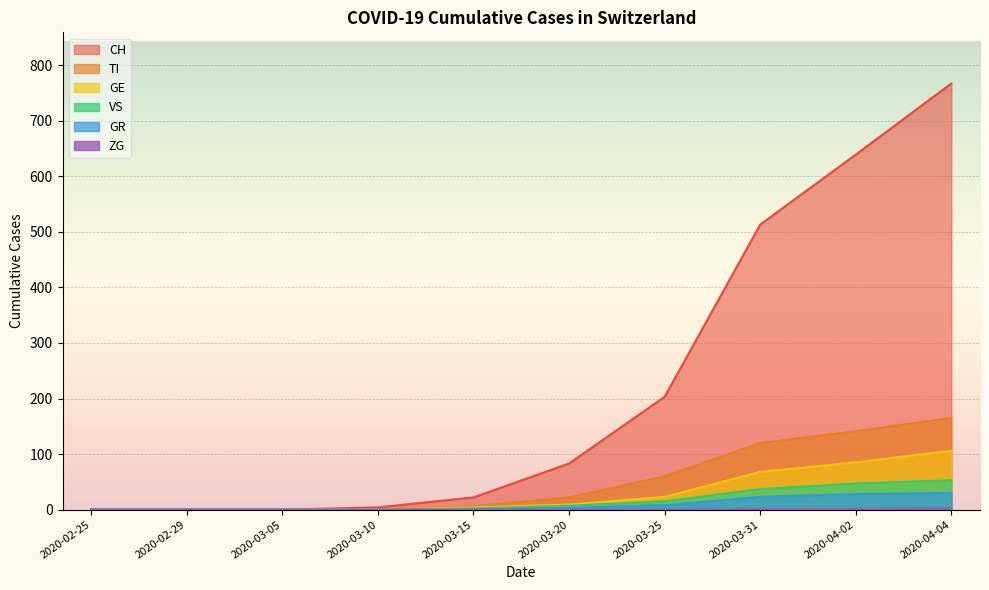

Reading left to right, list all the values displayed in this chart.

CH: 2020-02-25=0	2020-02-29=0	2020-03-05=0	2020-03-10=4	2020-03-15=22	2020-03-20=83	2020-03-25=203	2020-03-31=513	2020-04-02=639	2020-04-04=767
GE: 2020-02-25=0	2020-02-29=0	2020-03-05=0	2020-03-10=1	2020-03-15=4	2020-03-20=9	2020-03-25=23	2020-03-31=68	2020-04-02=85	2020-04-04=106
GR: 2020-02-25=0	2020-02-29=0	2020-03-05=0	2020-03-10=0	2020-03-15=0	2020-03-20=3	2020-03-25=8	2020-03-31=23	2020-04-02=28	2020-04-04=30
TI: 2020-02-25=0	2020-02-29=0	2020-03-05=0	2020-03-10=1	2020-03-15=6	2020-03-20=22	2020-03-25=60	2020-03-31=120	2020-04-02=141	2020-04-04=165
VS: 2020-02-25=0	2020-02-29=0	2020-03-05=0	2020-03-10=0	2020-03-15=2	2020-03-20=7	2020-03-25=15	2020-03-31=37	2020-04-02=47	2020-04-04=53
ZG: 2020-02-25=0	2020-02-29=0	2020-03-05=0	2020-03-10=0	2020-03-15=0	2020-03-20=0	2020-03-25=0	2020-03-31=1	2020-04-02=1	2020-04-04=2